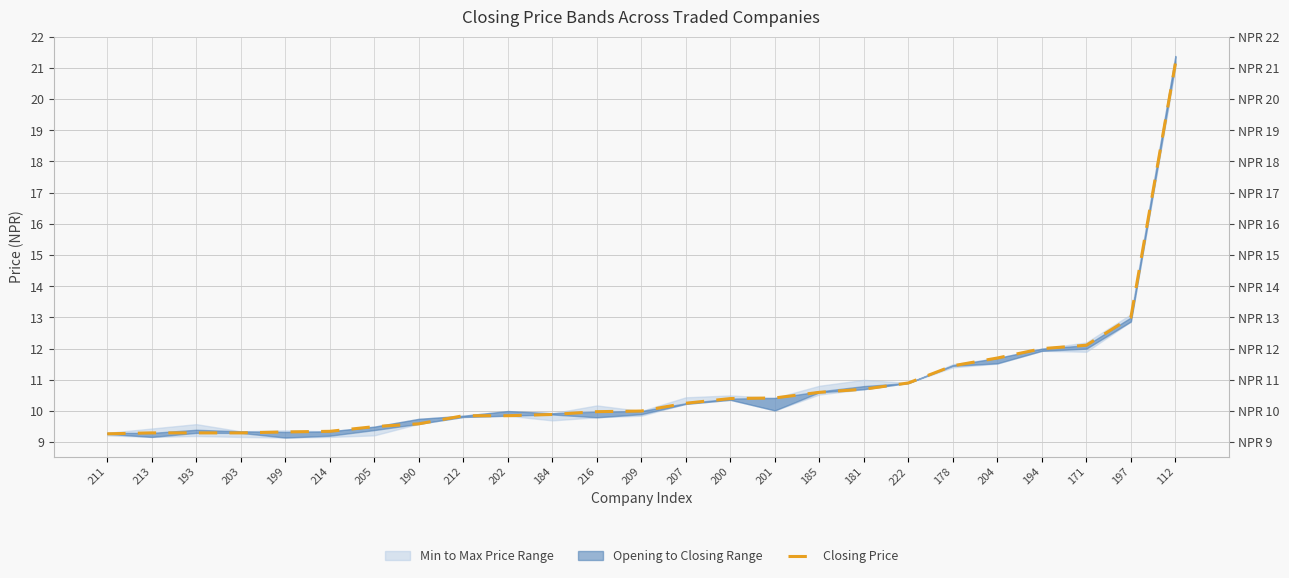

List the labels in order of value, smallest first.

211, 213, 193, 203, 199, 214, 205, 190, 212, 202, 184, 216, 209, 207, 200, 201, 185, 181, 222, 178, 204, 194, 171, 197, 112